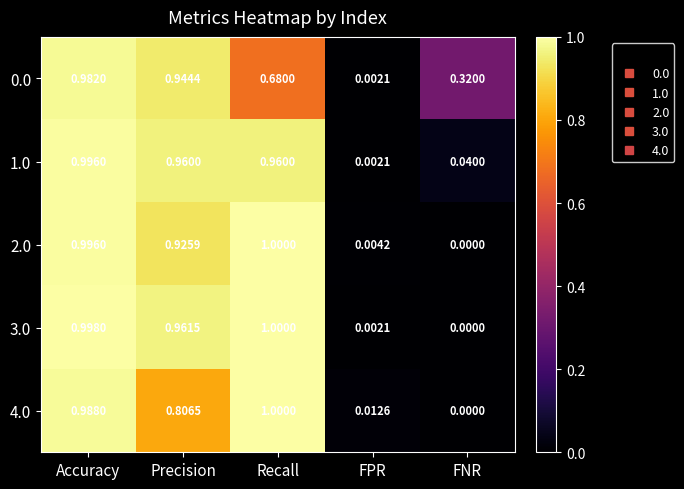

Is the value of 0.0 at Precision greater than the value of 4.0 at FPR?

Yes